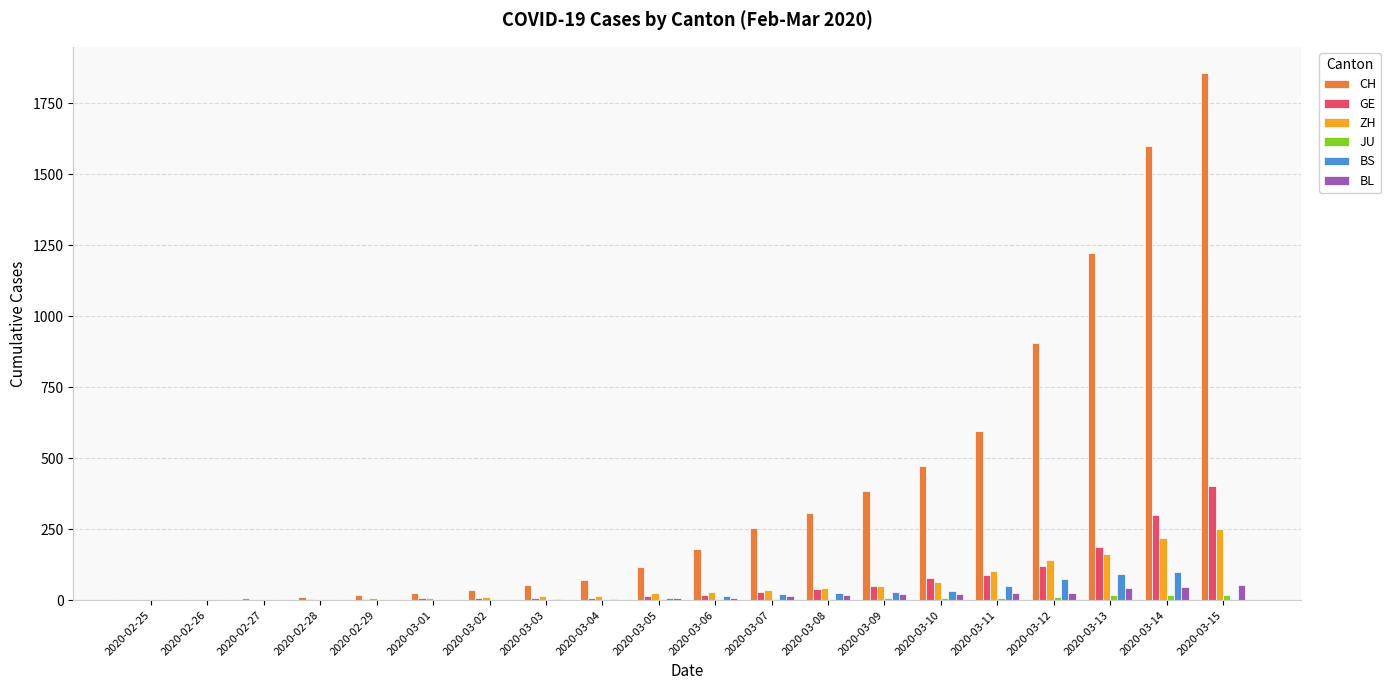

How many series are shown in this chart?

6